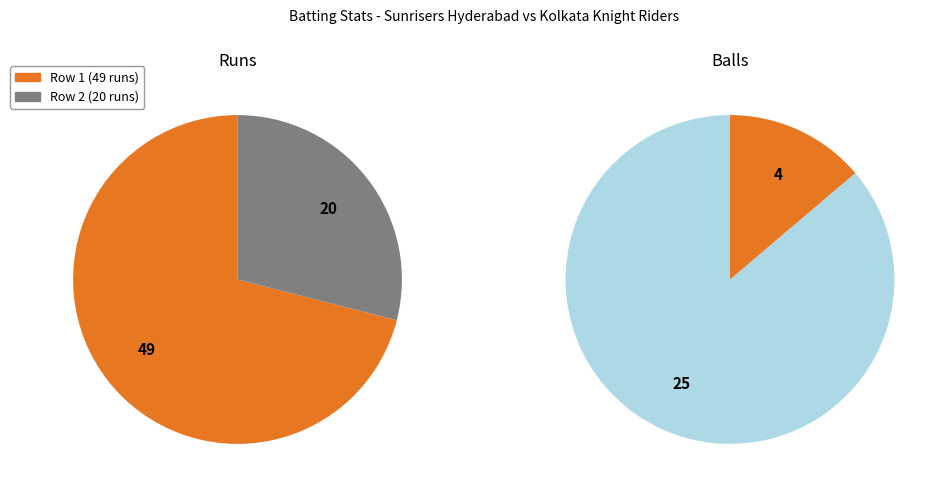

To the nearest percent, what is the average slice percentage?

50%